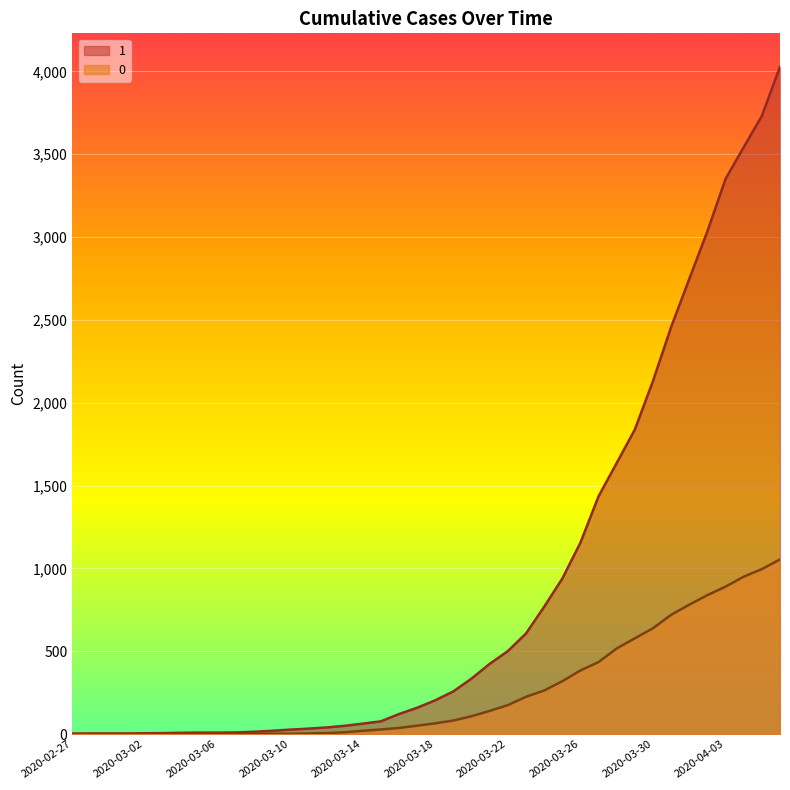

At which label does 1 first exceed 204?

2020-03-19